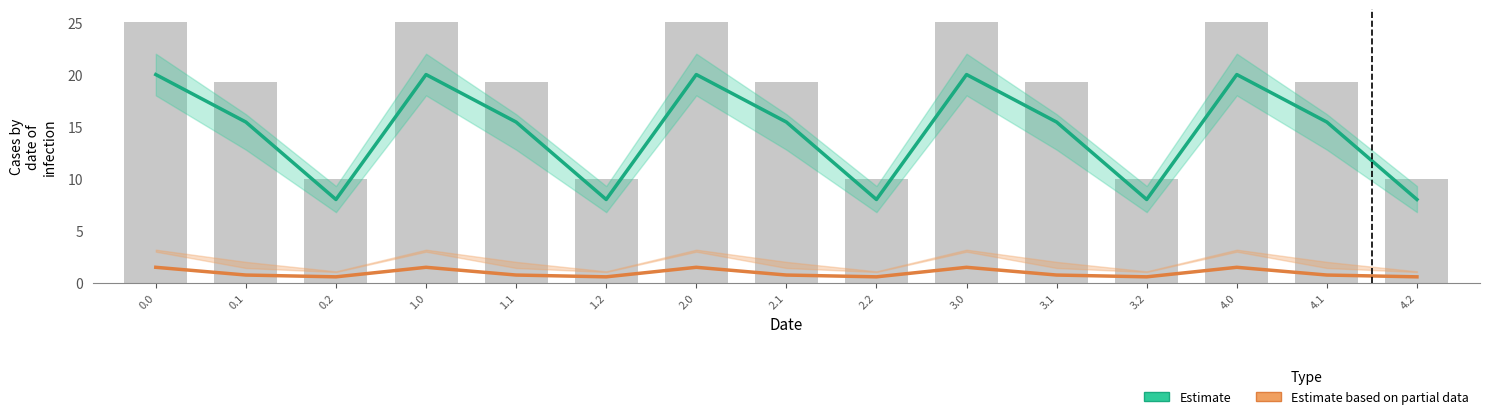

At how many categories does at least one series exceed 10?

10